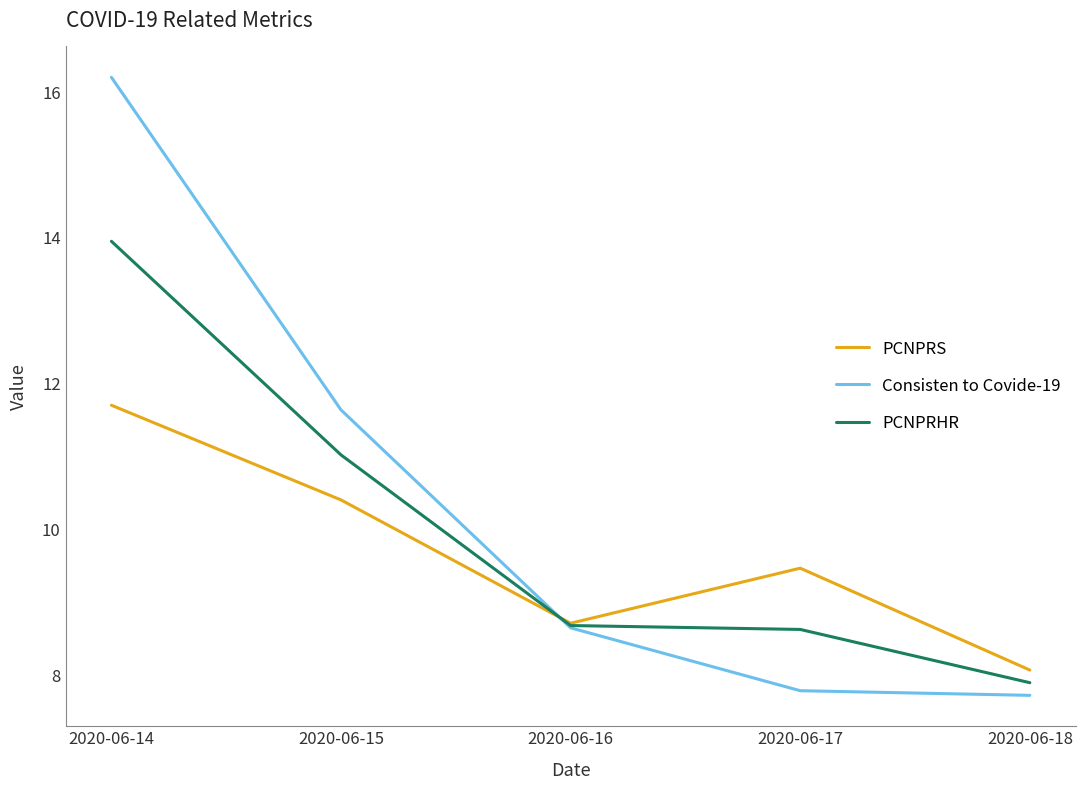

Which series has the largest range (max minus min)?

Consisten to Covide-19